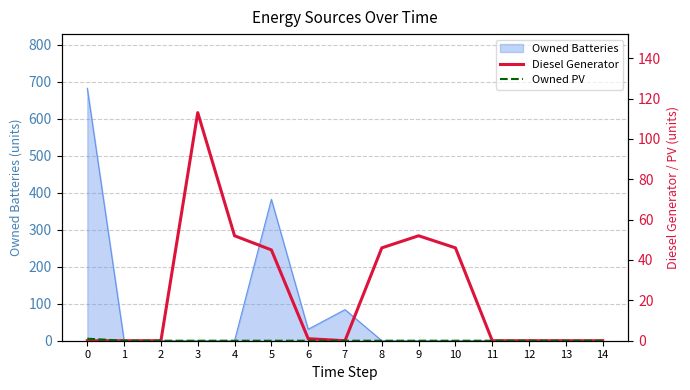

List the labels in order of Diesel Generator value, smallest first.

0, 1, 2, 7, 11, 12, 13, 14, 6, 5, 8, 10, 4, 9, 3